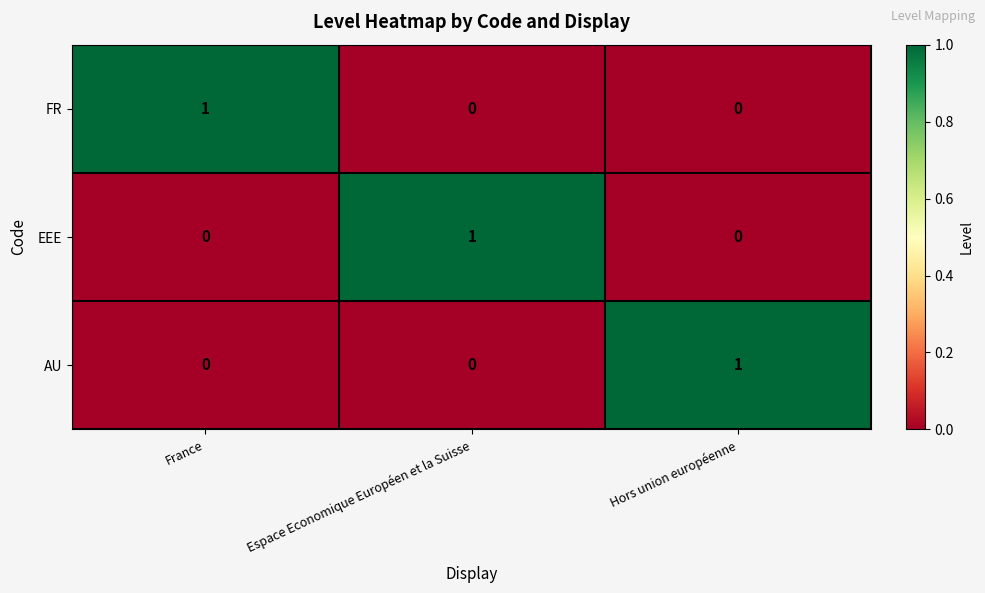

At how many categories does at least one series exceed 0?

3